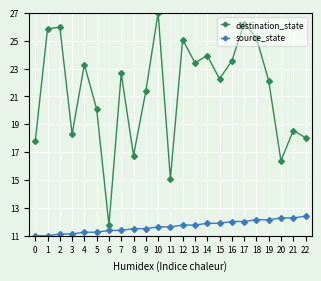

How many distinct data groups are displayed?

2